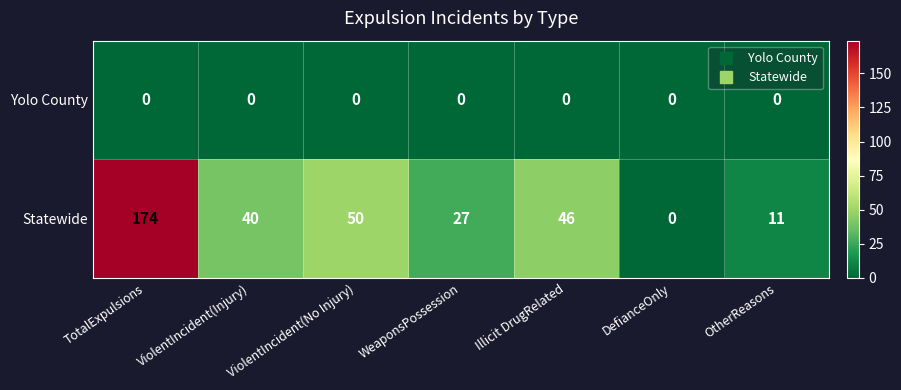

Which category has the highest value across all series?

TotalExpulsions